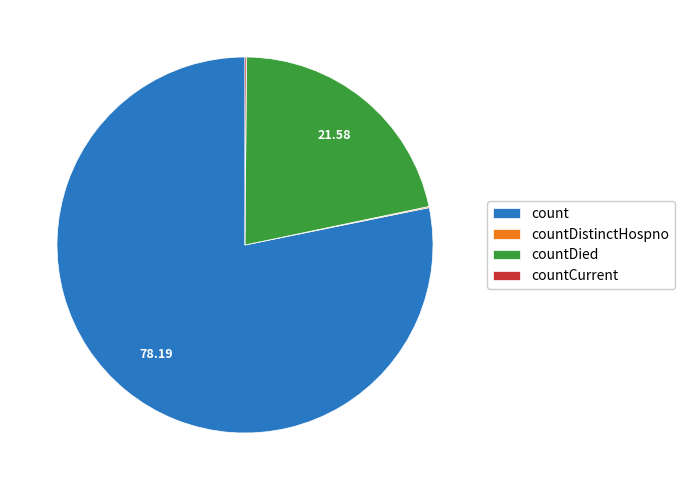

Which category has the biggest portion of the pie?

count